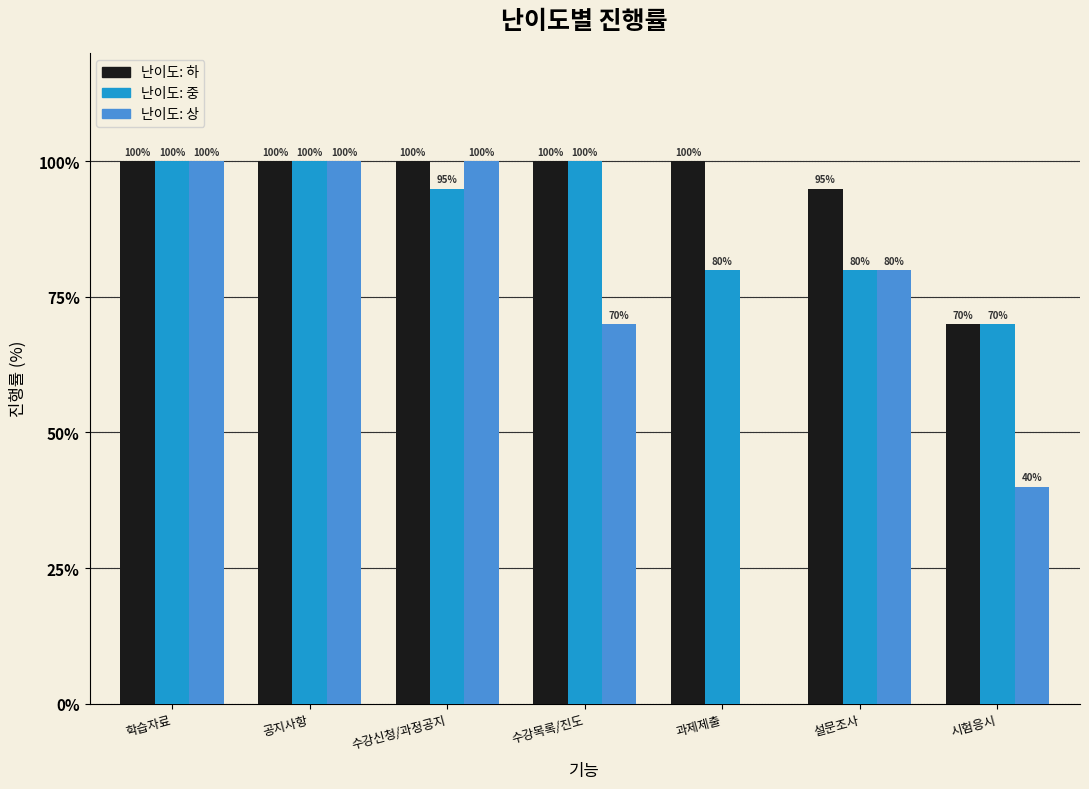

Reading left to right, what are all the values shown in this chart?

하: 100	100	100	100	100	95	70
중: 100	100	95	100	80	80	70
상: 100	100	100	70	0	80	40